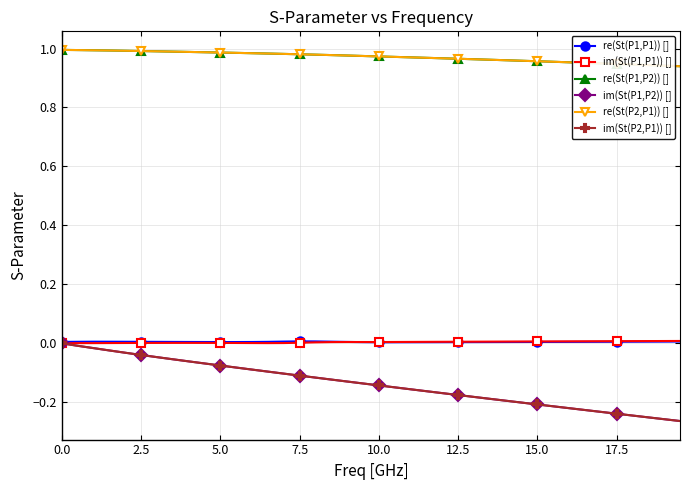

True or false: im(St(P1,P2)) [] and re(St(P1,P2)) [] intersect in this chart.

False